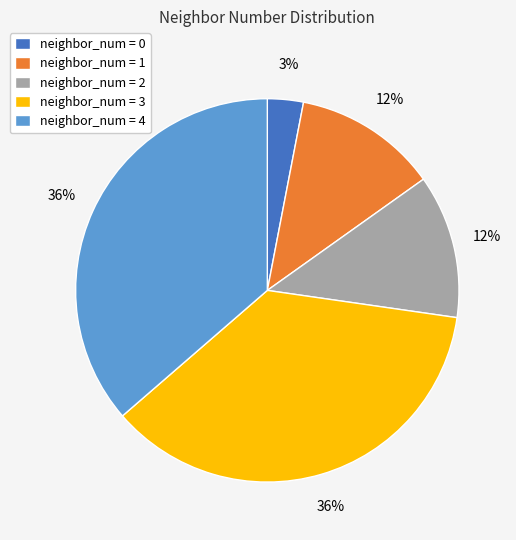

True or false: neighbor_num = 1 accounts for 19% of the total.

False